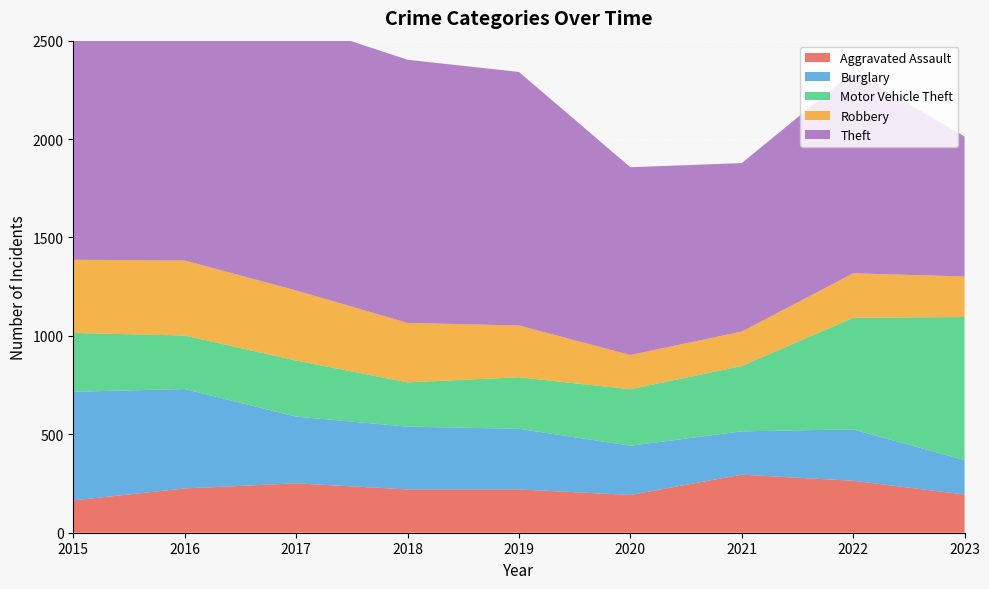

Reading left to right, list all the values displayed in this chart.

Aggravated Assault: 2015=164	2016=225	2017=251	2018=220	2019=220	2020=192	2021=295	2022=264	2023=194
Burglary: 2015=552	2016=505	2017=339	2018=319	2019=308	2020=250	2021=220	2022=261	2023=175
Motor Vehicle Theft: 2015=299	2016=272	2017=285	2018=225	2019=262	2020=287	2021=332	2022=567	2023=727
Robbery: 2015=372	2016=381	2017=356	2018=302	2019=263	2020=174	2021=175	2022=226	2023=206
Theft: 2015=1263	2016=1297	2017=1359	2018=1337	2019=1288	2020=954	2021=856	2022=1023	2023=711